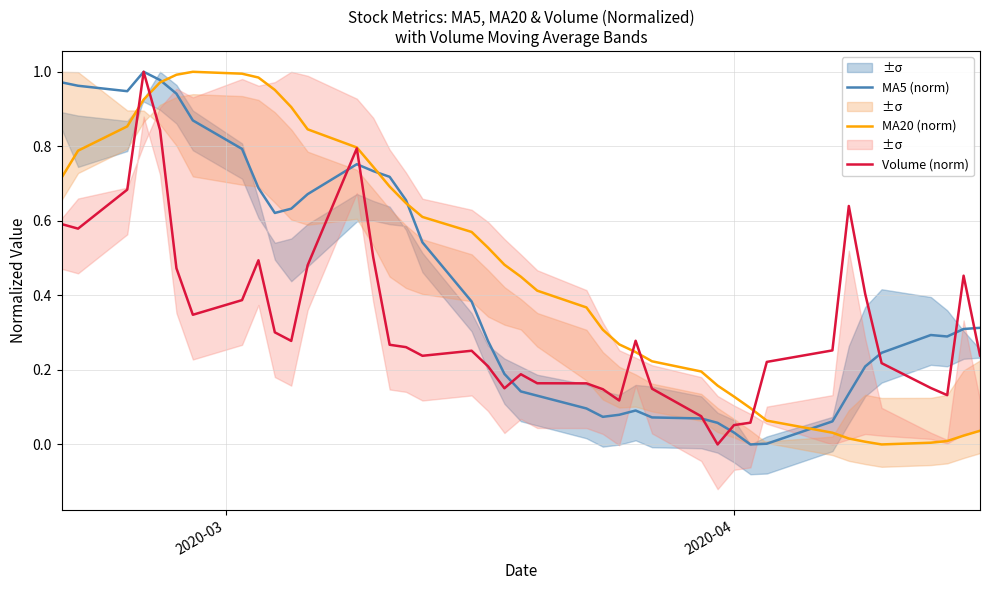

At how many categories does at least one series exceed 0?

40